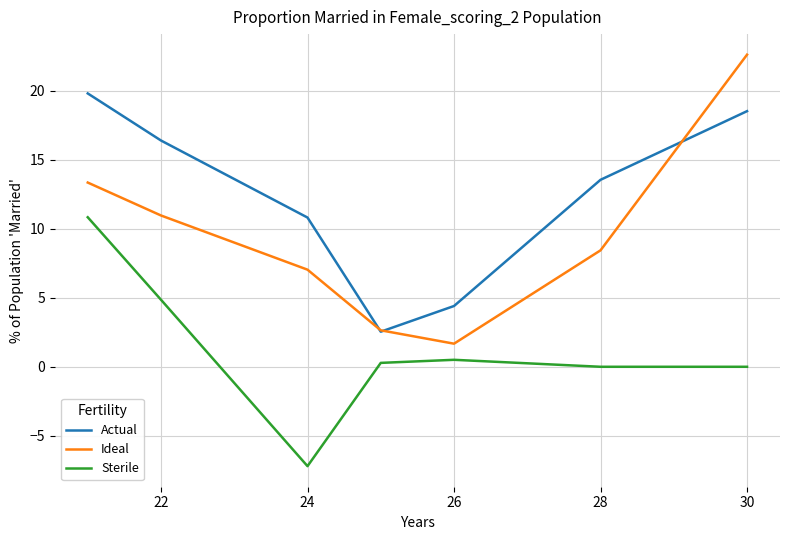

List the series in order of their overall mean, lowest first.

Sterile, Ideal, Actual